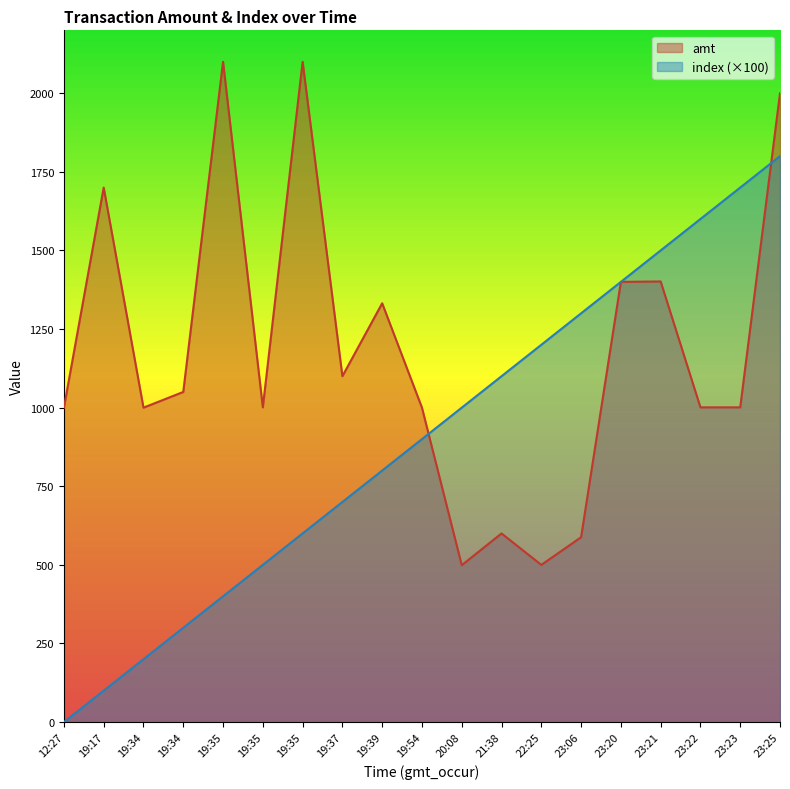

Which series changed the most between 12:27 and 23:23?

index (×100)